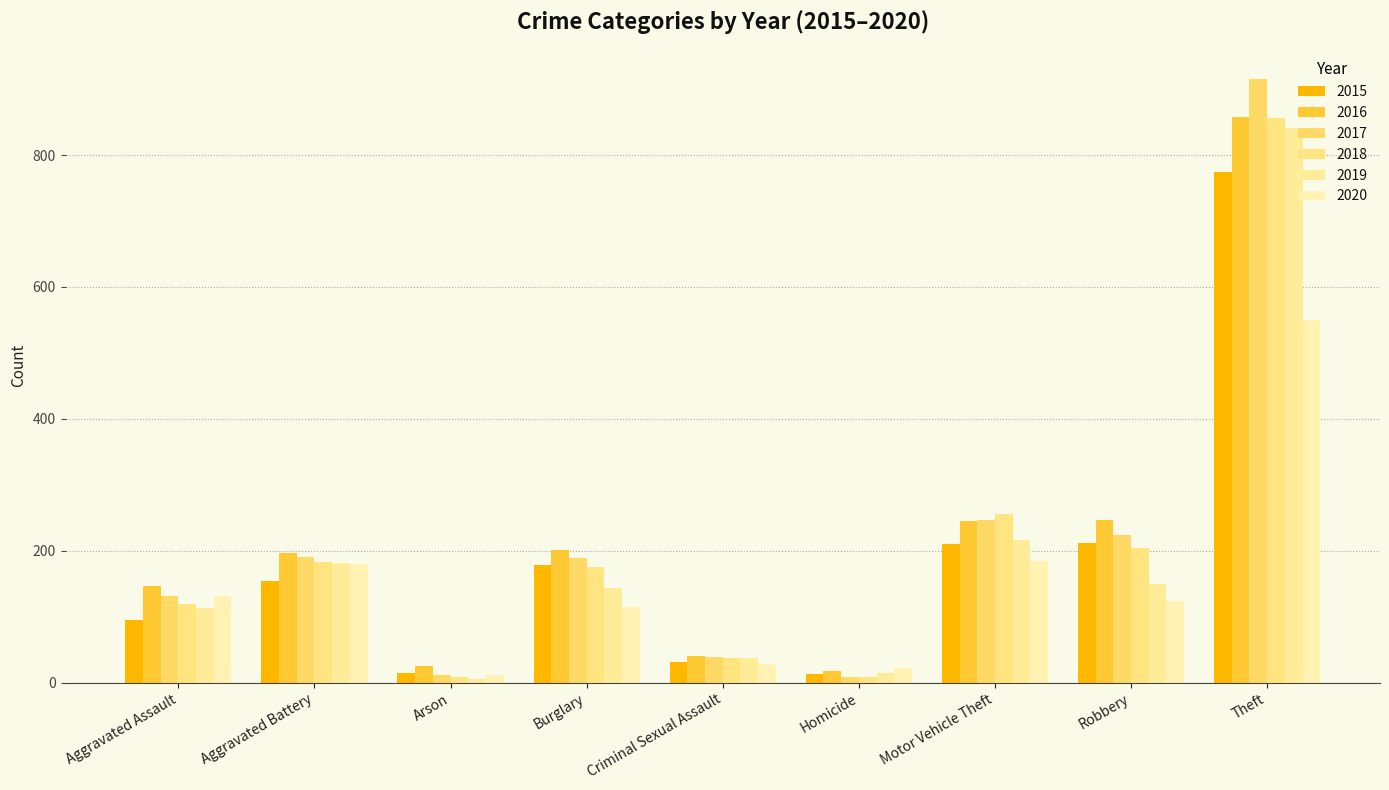

How many bars are there in each group?

6